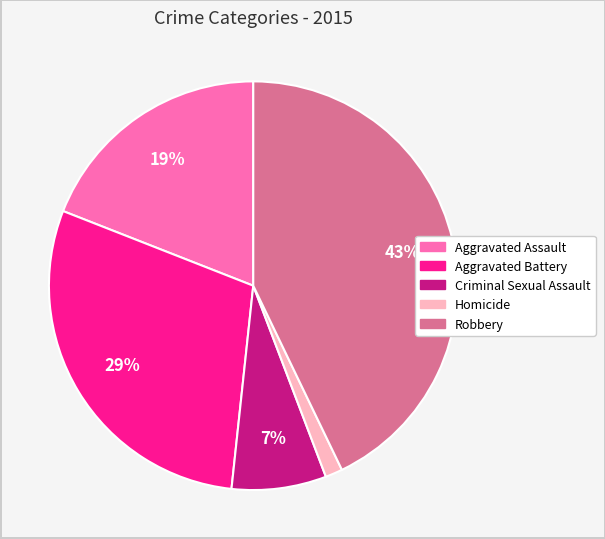

How many slices are in this pie chart?

5